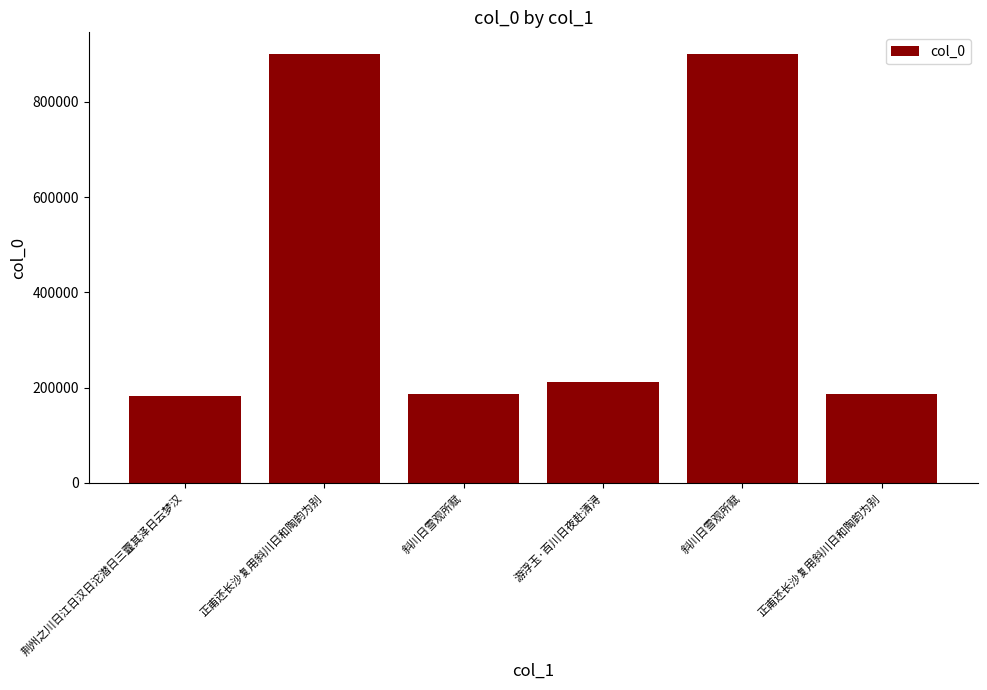

Does the chart contain any negative values?

No